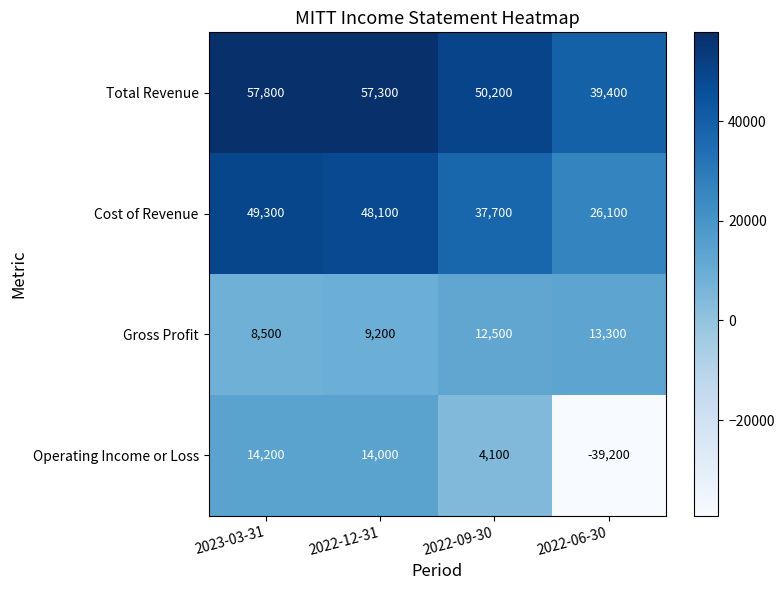

At how many categories does at least one series exceed 36039?

4